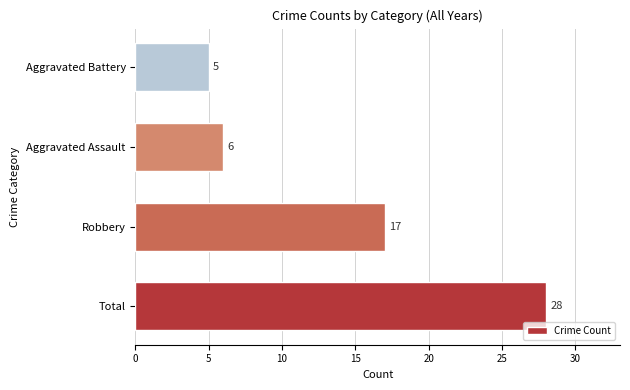

How many distinct data groups are displayed?

1